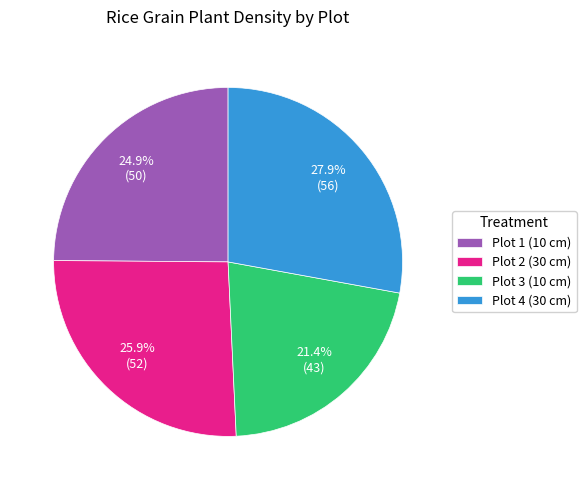

Rank the categories by value from lowest to highest.

Plot 3 (10 cm), Plot 1 (10 cm), Plot 2 (30 cm), Plot 4 (30 cm)